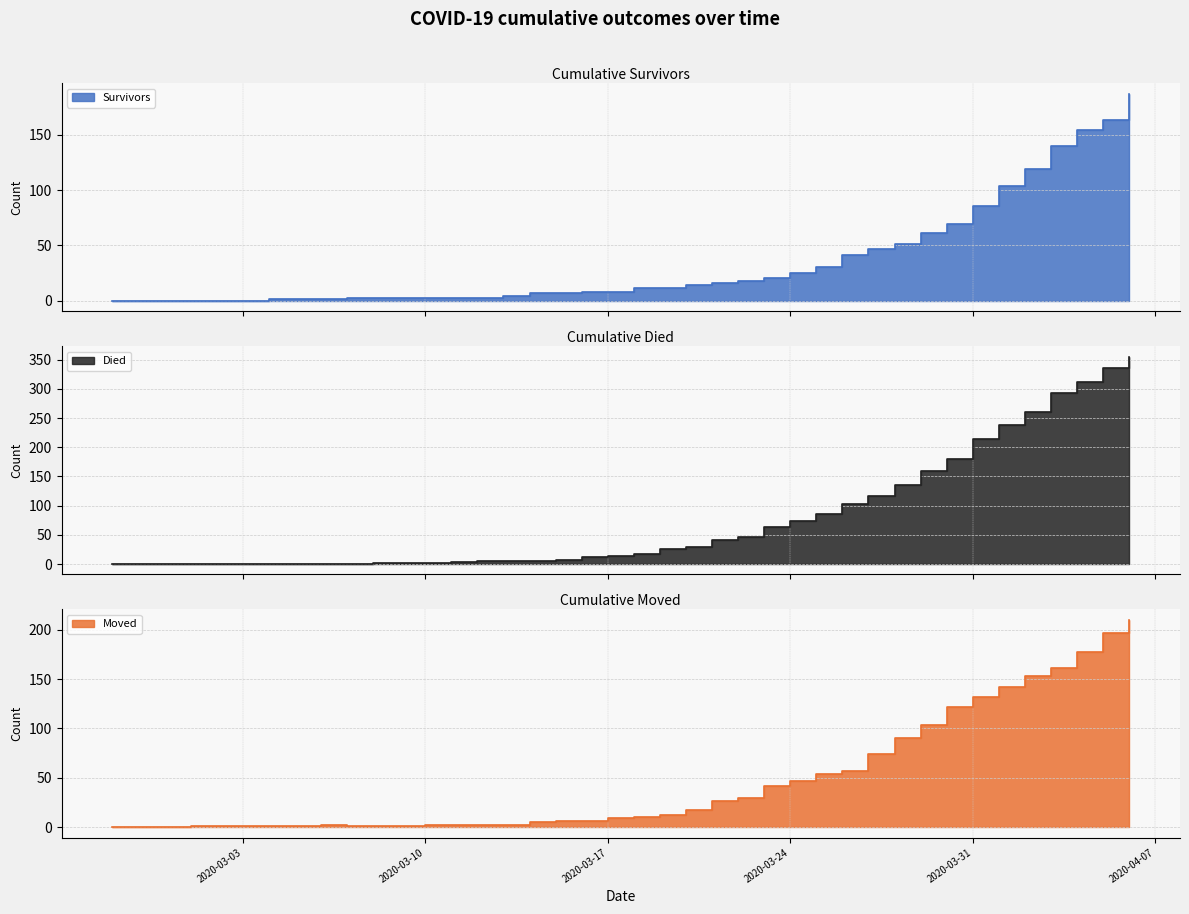

True or false: died and survivors intersect in this chart.

True